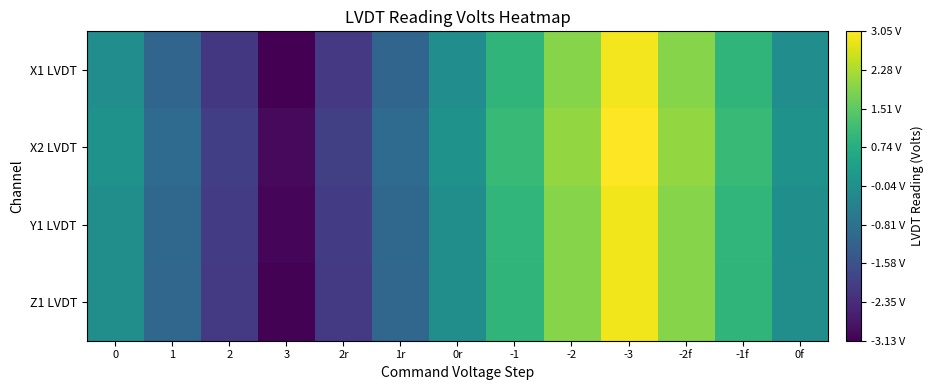

Reading right to left, what are all the values shown in this chart?

X1 LVDT: 0f=-0.1	-1f=0.9	-2f=1.9	-3=2.9	-2=1.9	-1=0.9	0r=-0.1	1r=-1.1	2r=-2.1	3=-3.1	2=-2.1	1=-1.1	0=-0.1
X2 LVDT: 0f=0.0	-1f=1.0	-2f=2.0	-3=3.1	-2=2.0	-1=1.0	0r=0.0	1r=-1.0	2r=-2.0	3=-3.0	2=-2.0	1=-1.0	0=0.0
Y1 LVDT: 0f=-0.1	-1f=0.9	-2f=1.9	-3=2.9	-2=1.9	-1=0.9	0r=-0.1	1r=-1.1	2r=-2.1	3=-3.0	2=-2.1	1=-1.1	0=-0.1
Z1 LVDT: 0f=-0.1	-1f=0.9	-2f=1.9	-3=2.9	-2=1.9	-1=0.9	0r=-0.1	1r=-1.1	2r=-2.1	3=-3.1	2=-2.1	1=-1.1	0=-0.1